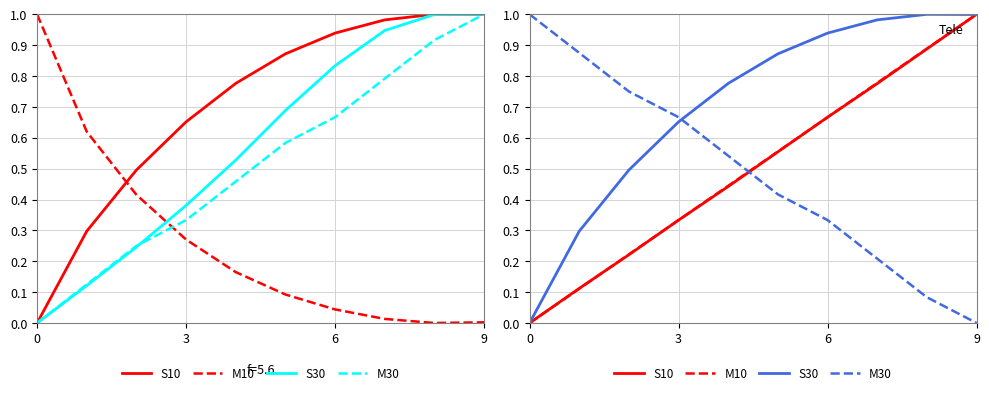

How many categories are shown in the chart?

10